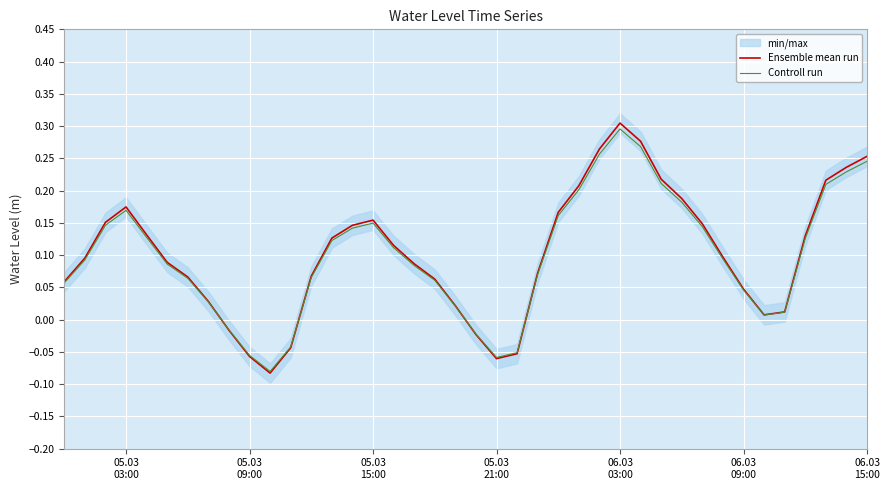

Which series has the largest range (max minus min)?

Ensemble mean run